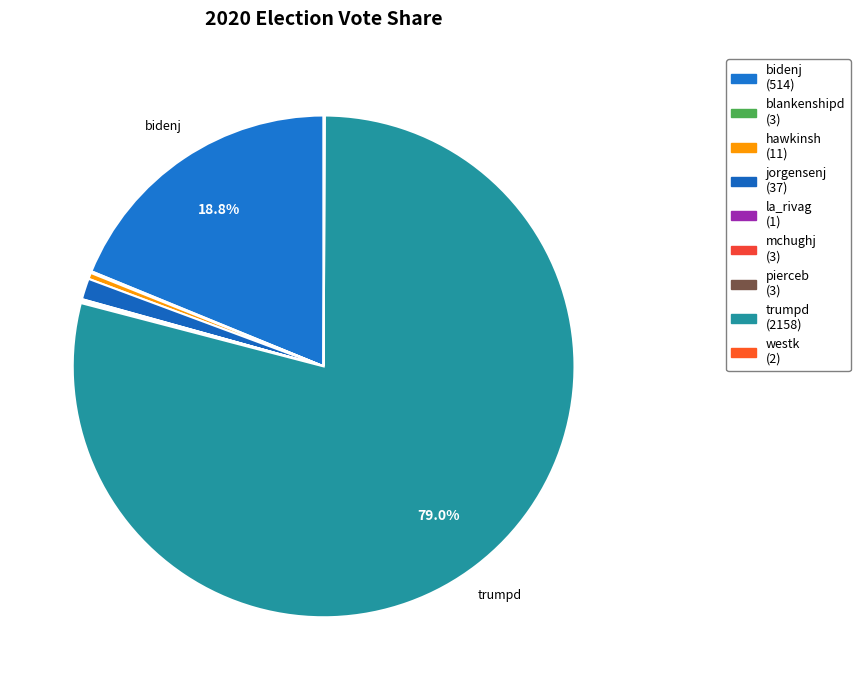

How much of the chart is everything except bidenj?

81.2%